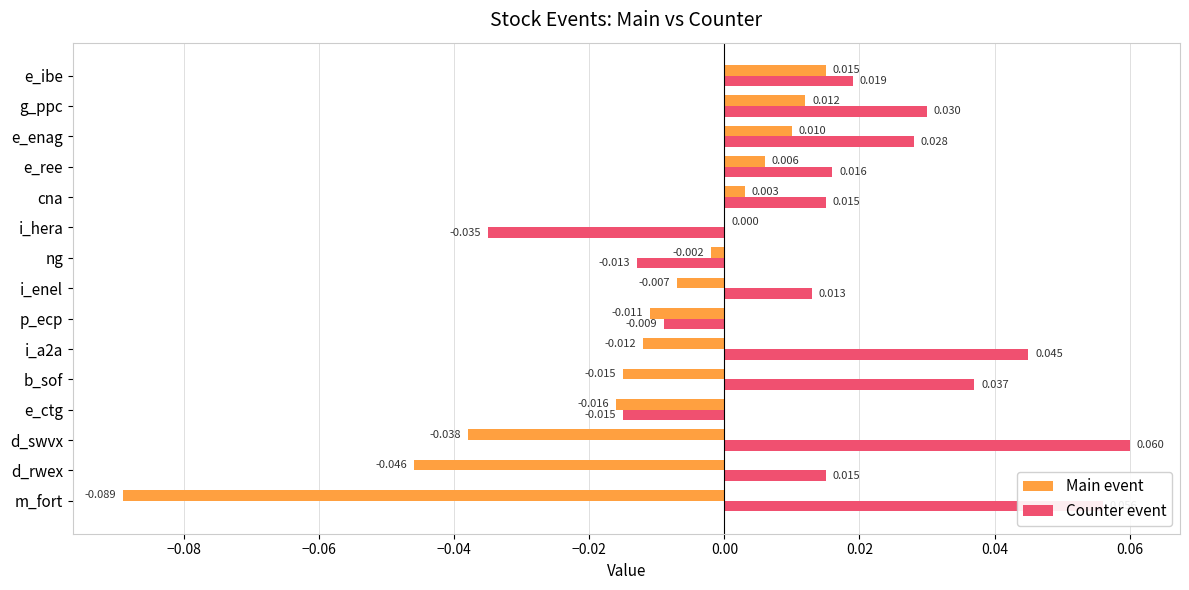

Count the number of categories in the chart.

15